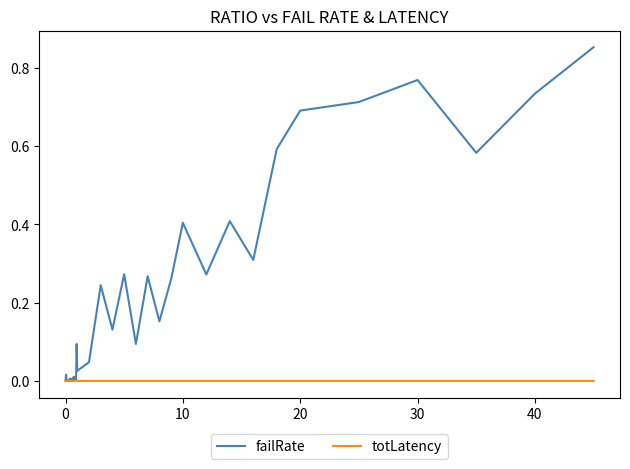

Which series has the largest total across all categories?

failRate